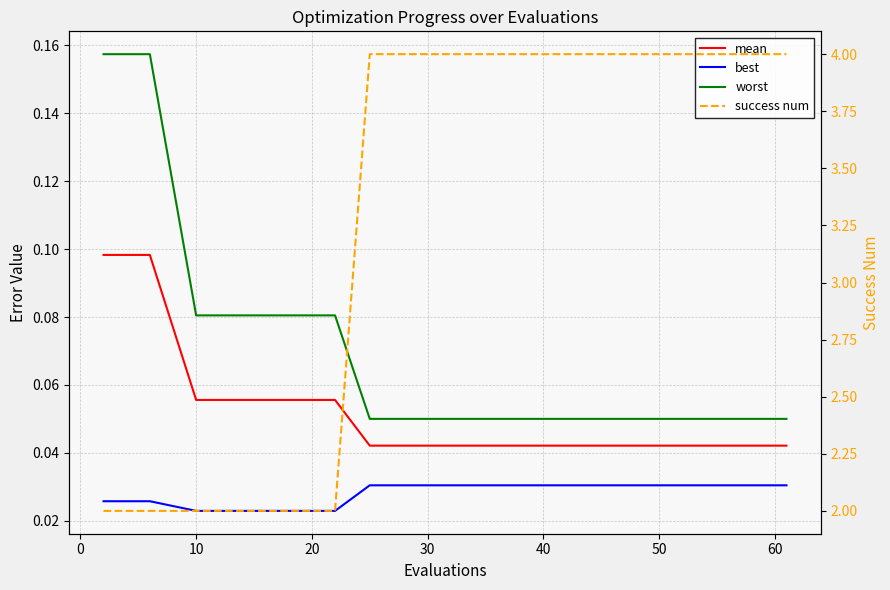

At how many categories does at least one series exceed 2?

10